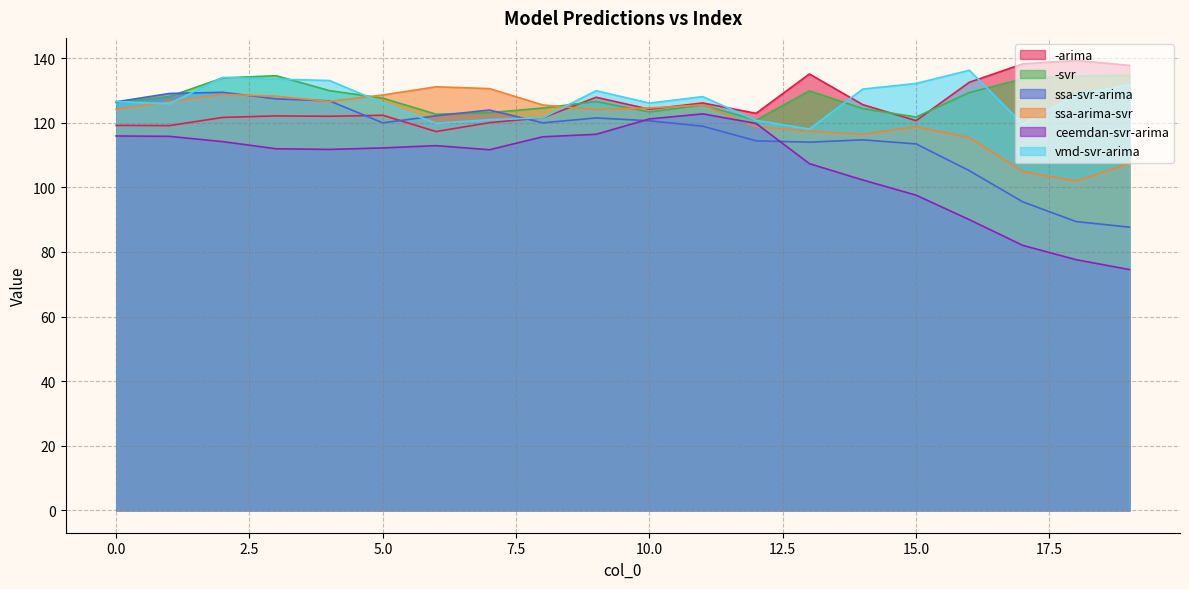

The ssa-arima-svr series shows 101.9 at 18. True or false?

True